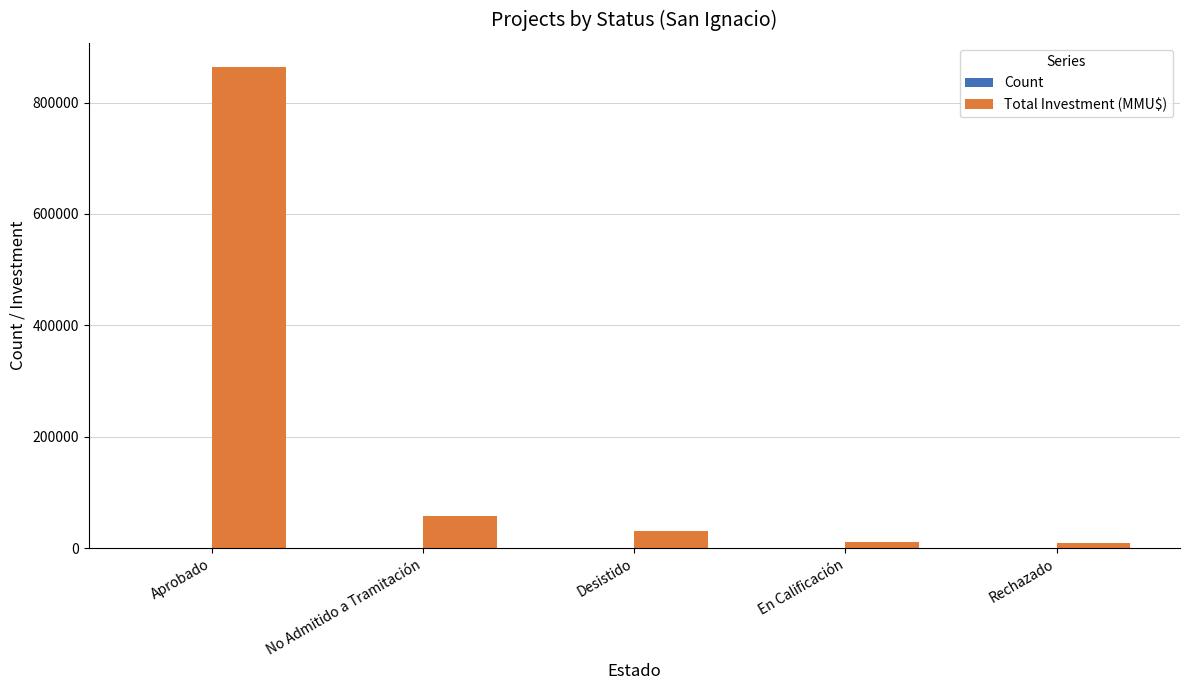

What is the maximum value shown in the chart?

864094